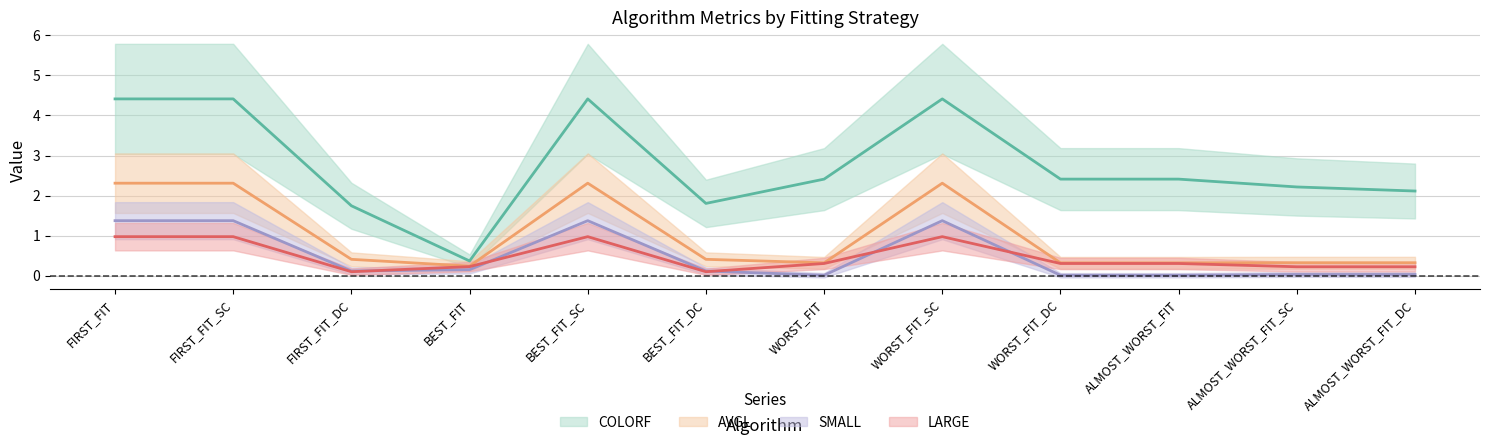

What is the label of the 3rd point from the right?

ALMOST_WORST_FIT